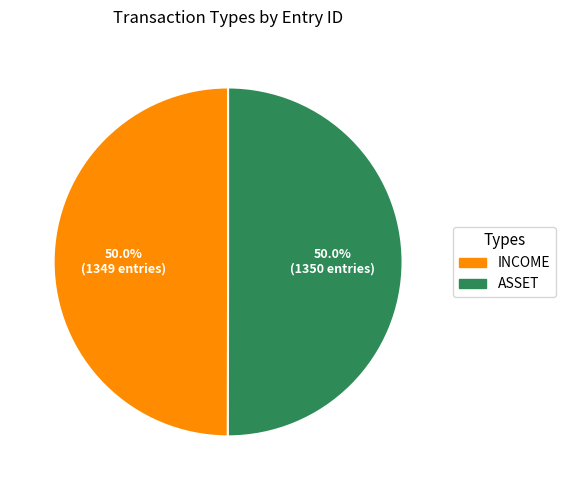

What percentage is the INCOME slice, to the nearest percent?

50%